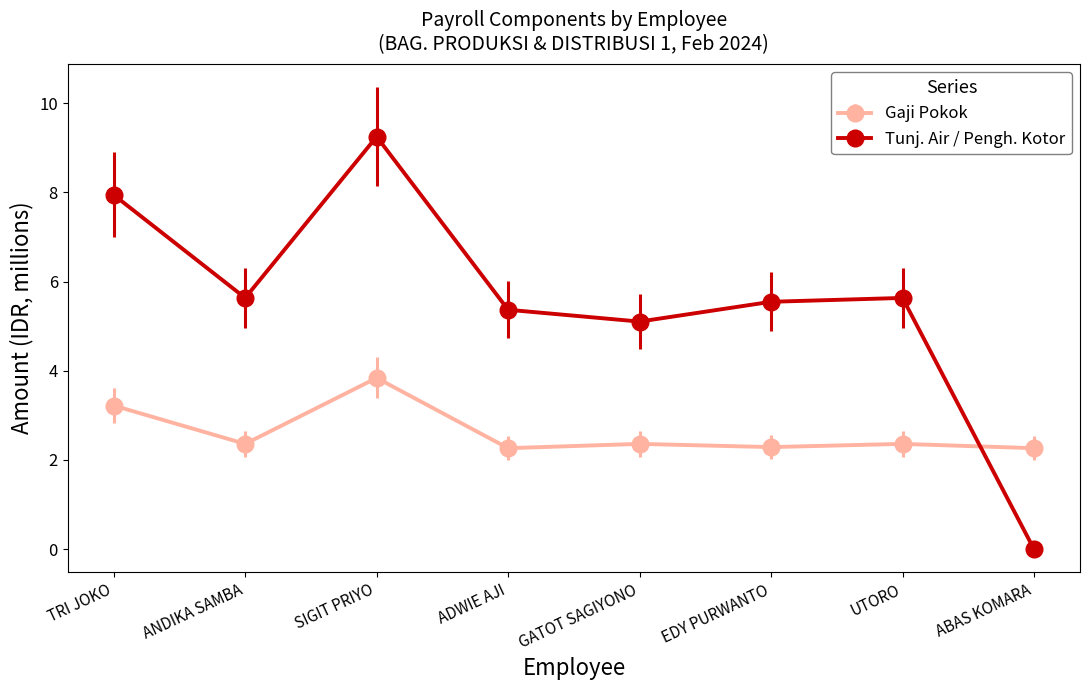

Reading left to right, extract all data points from this chart.

Gaji Pokok: TRI JOKO=3.2	ANDIKA SAMBA=2.4	SIGIT PRIYO=3.8	ADWIE AJI=2.3	GATOT SAGIYONO=2.4	EDY PURWANTO=2.3	UTORO=2.4	ABAS KOMARA=2.3
Tunj. Air / Pengh. Kotor: TRI JOKO=7.9	ANDIKA SAMBA=5.6	SIGIT PRIYO=9.2	ADWIE AJI=5.4	GATOT SAGIYONO=5.1	EDY PURWANTO=5.5	UTORO=5.6	ABAS KOMARA=0.0